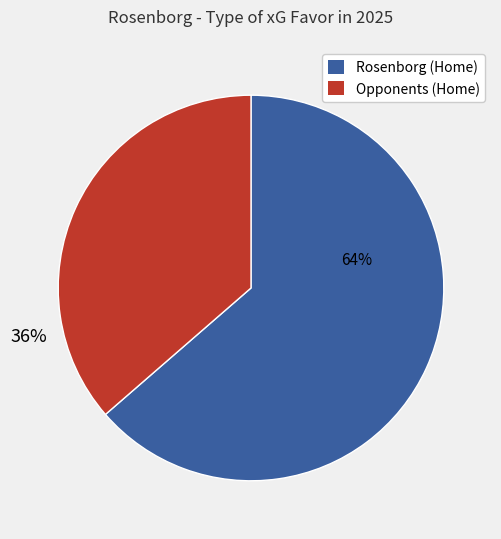

Which category has the smallest portion of the pie?

Opponents (Home)